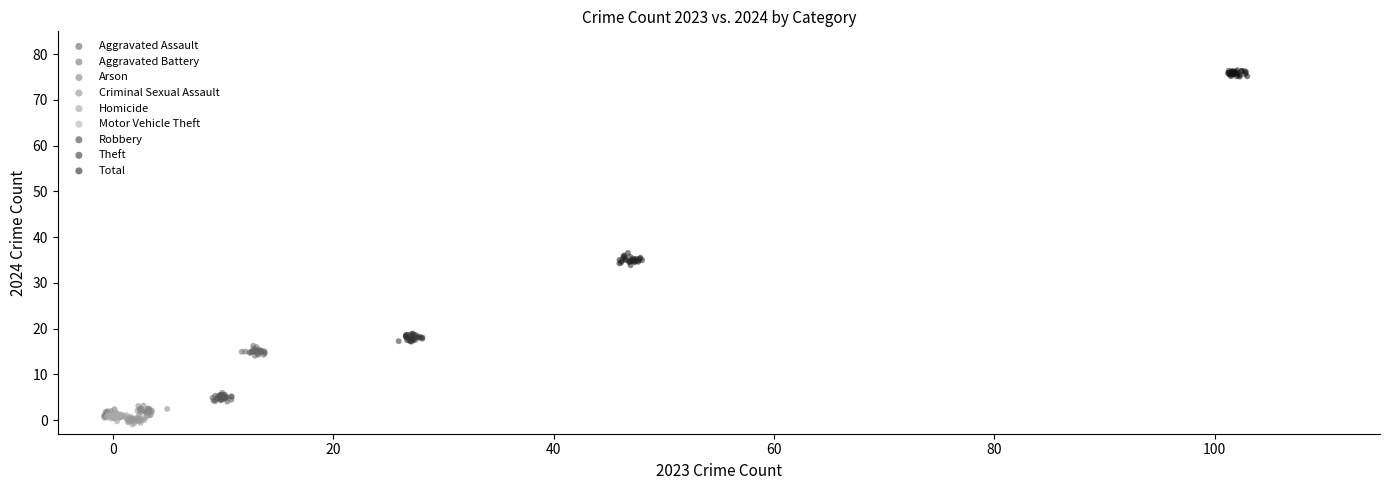

What are all the series names shown in the legend?

Aggravated Assault, Aggravated Battery, Arson, Criminal Sexual Assault, Homicide, Motor Vehicle Theft, Robbery, Theft, Total